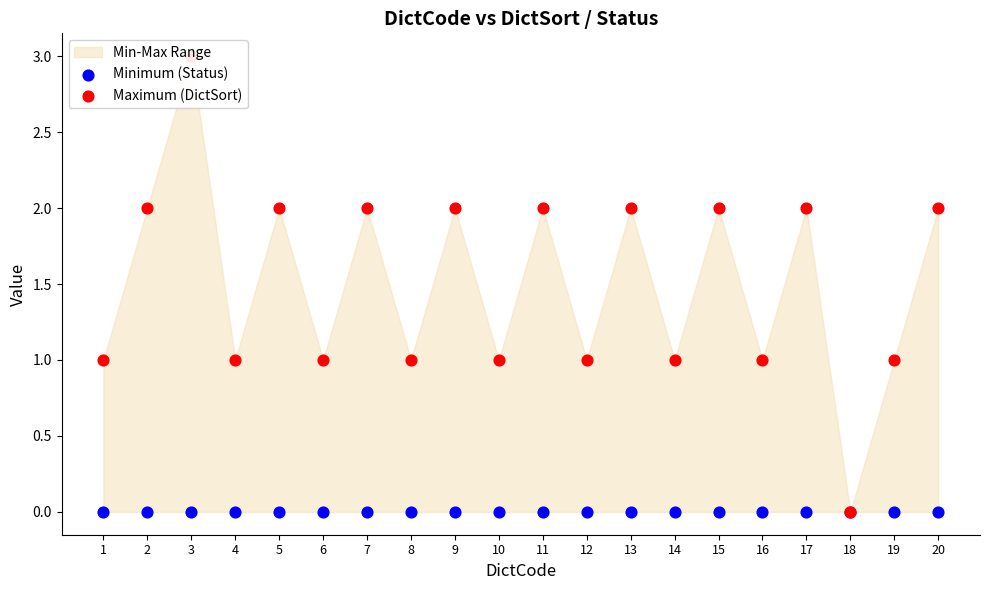

Is the value of Minimum (Status) at 5 greater than the value of Maximum (DictSort) at 13?

No